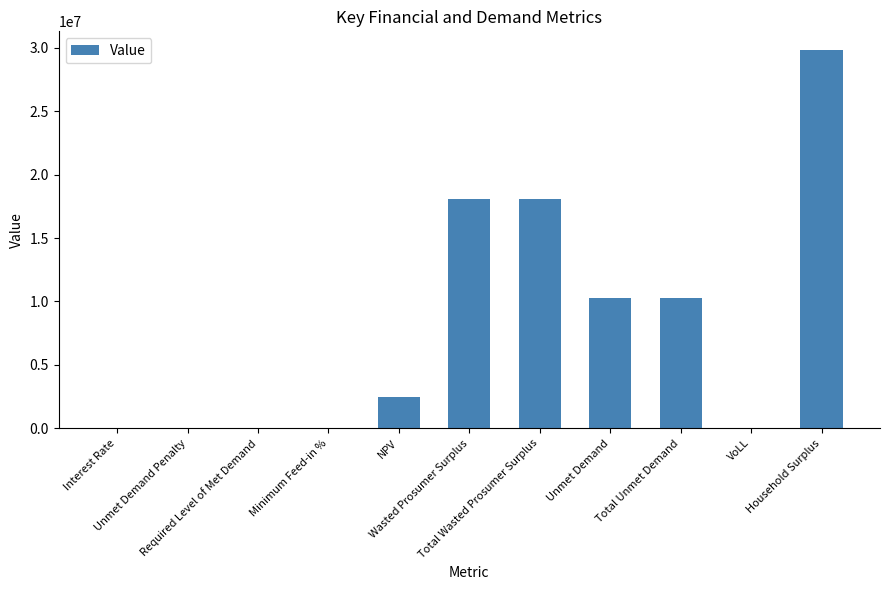

How many distinct data groups are displayed?

1